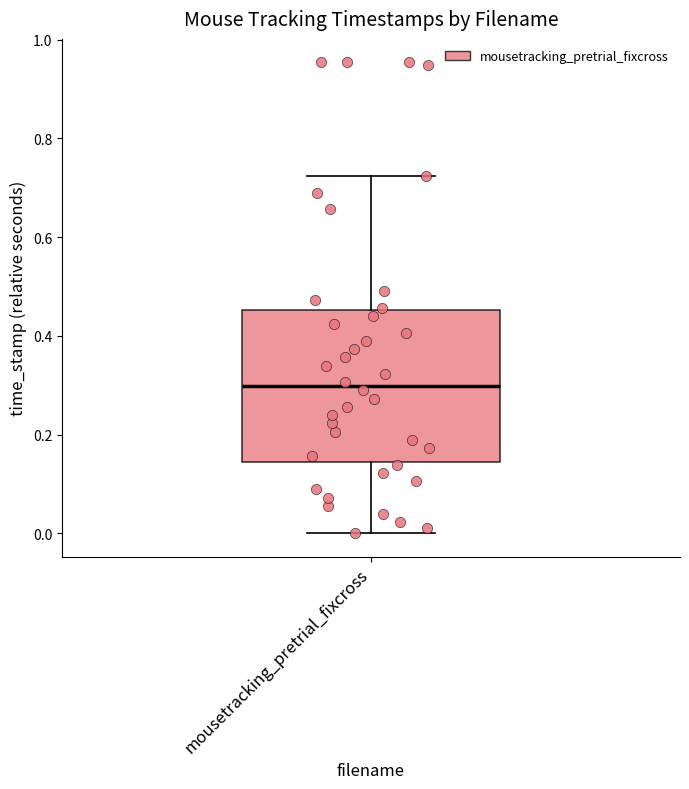

Read this box plot against the y-axis: the position of the median line, the range covered by the box, and the ends of both whiskers. The values are not printed on the chart, so give them approximately, as read against the axis.

median 0.30, box 0.14 to 0.46, whiskers 0.00 to 0.72